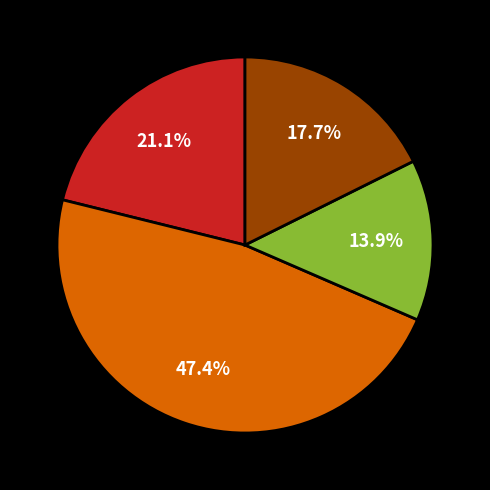

Is there any slice that represents more than half of the pie?

No